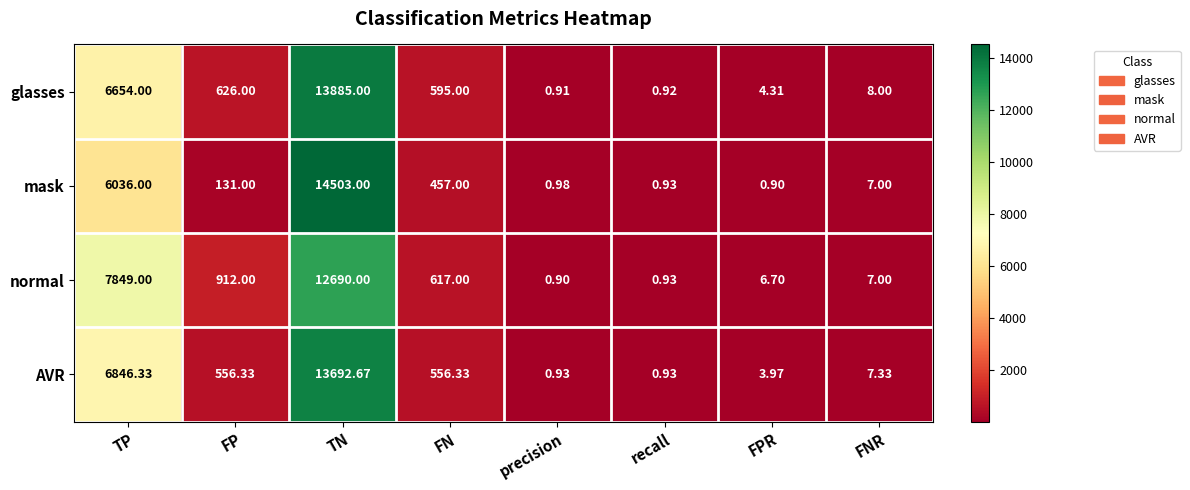

Which series has the largest range (max minus min)?

mask